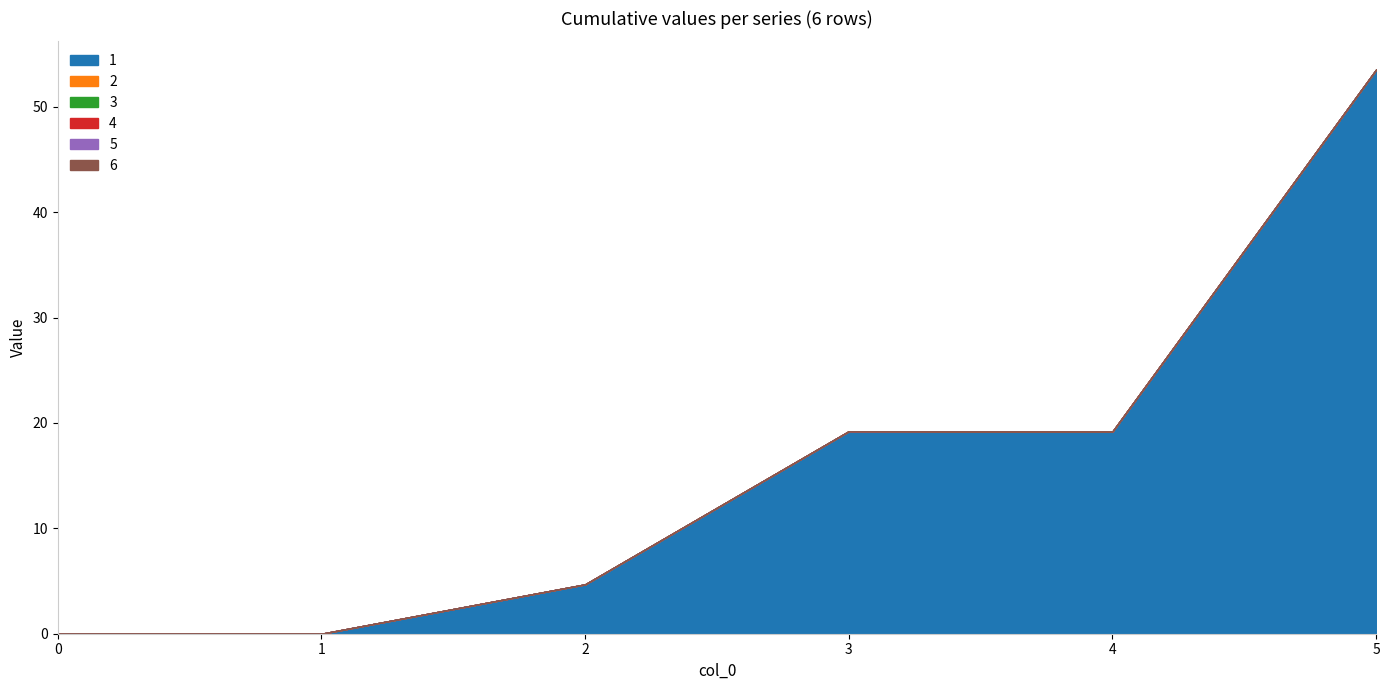

List the series in order of their peak value, lowest first.

2, 3, 4, 5, 6, 1